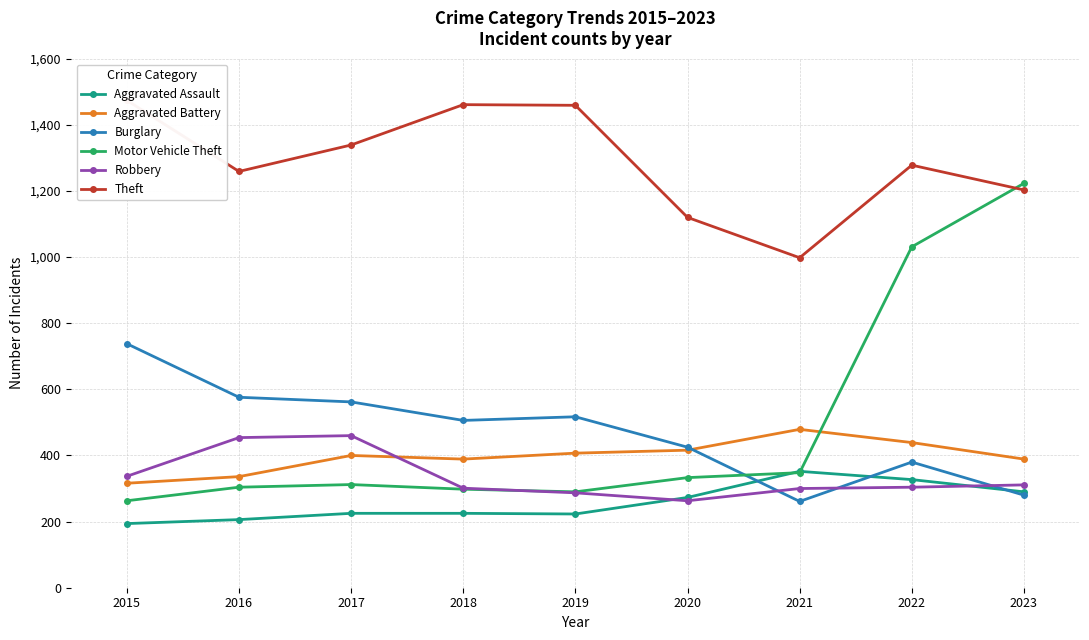

What is the difference between the maximum and minimum values in the Robbery series?

197